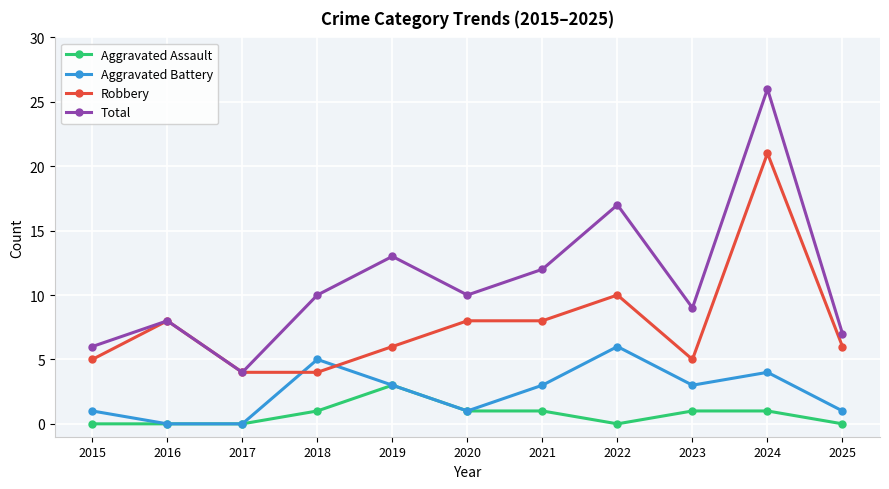

At which category does Total reach its first local valley?

2017